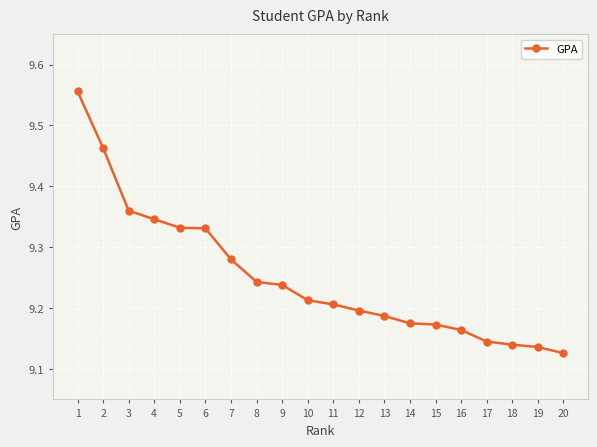

How many values are between 9 and 10?

20